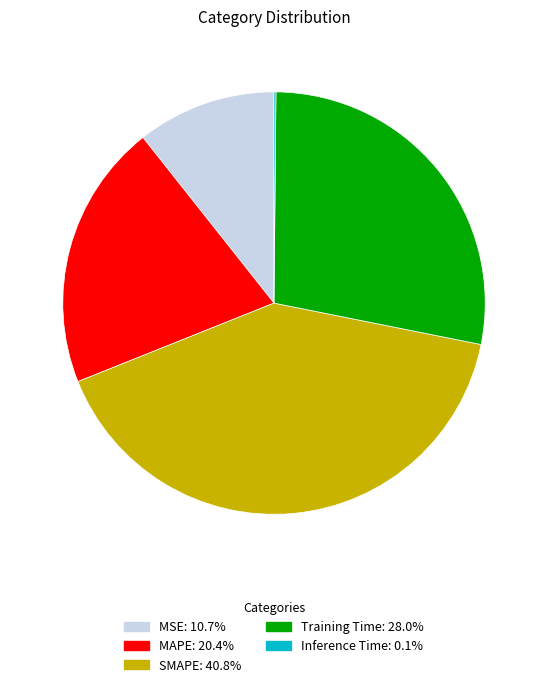

Is the sum of MAPE and SMAPE greater than half?

Yes